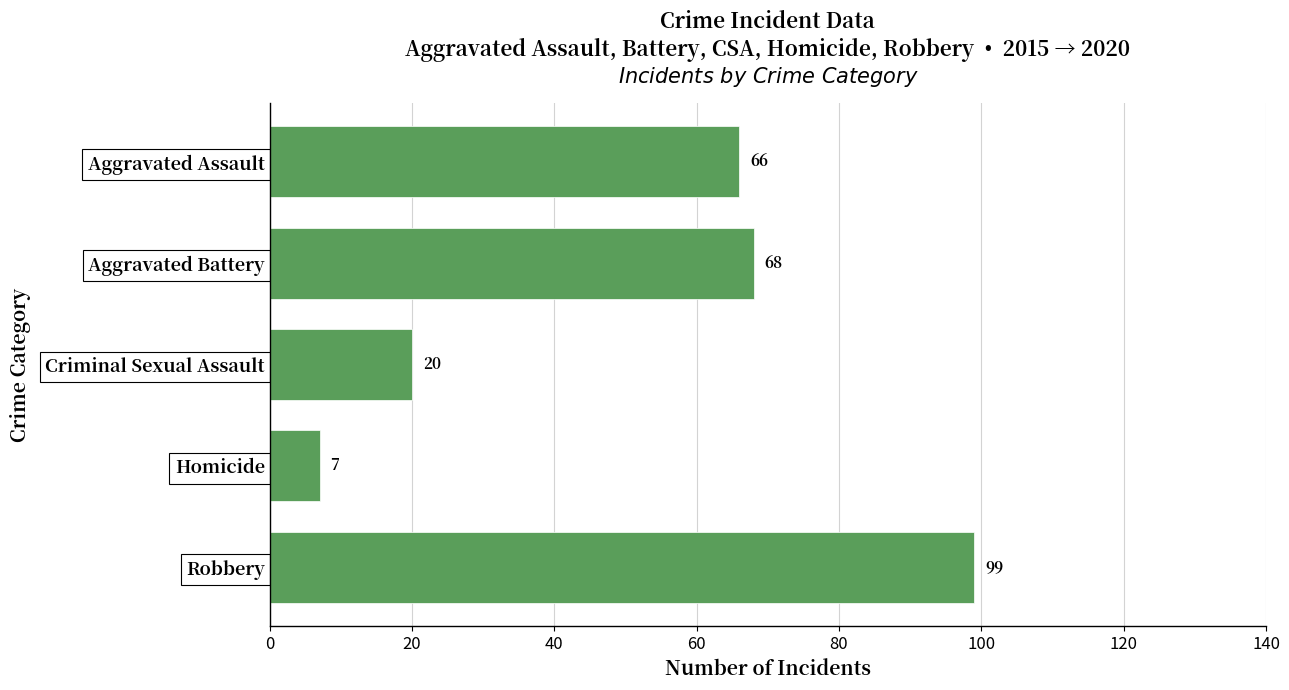

At which category does the chart reach its minimum across all series?

Homicide